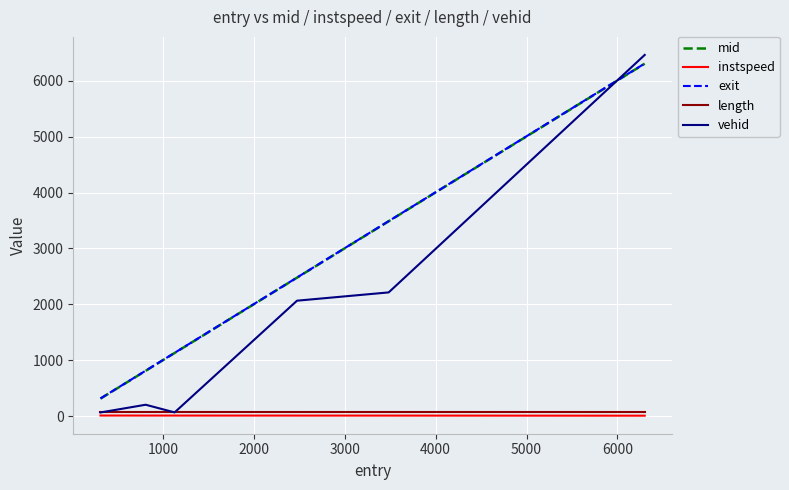

Which series has the widest spread of values?

vehid